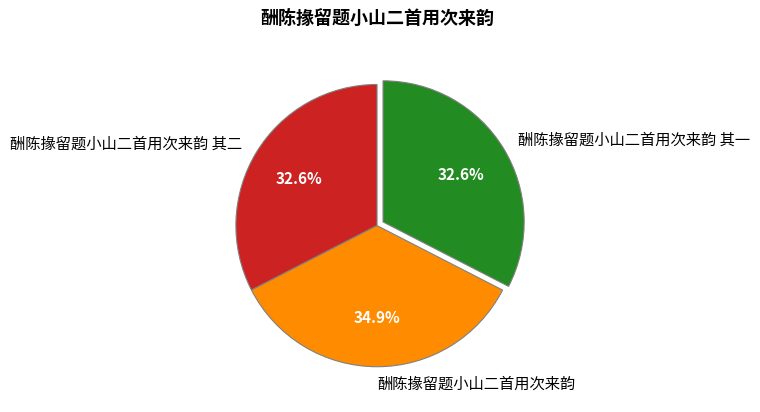

Which category has the biggest portion of the pie?

酬陈掾留题小山二首用次来韵